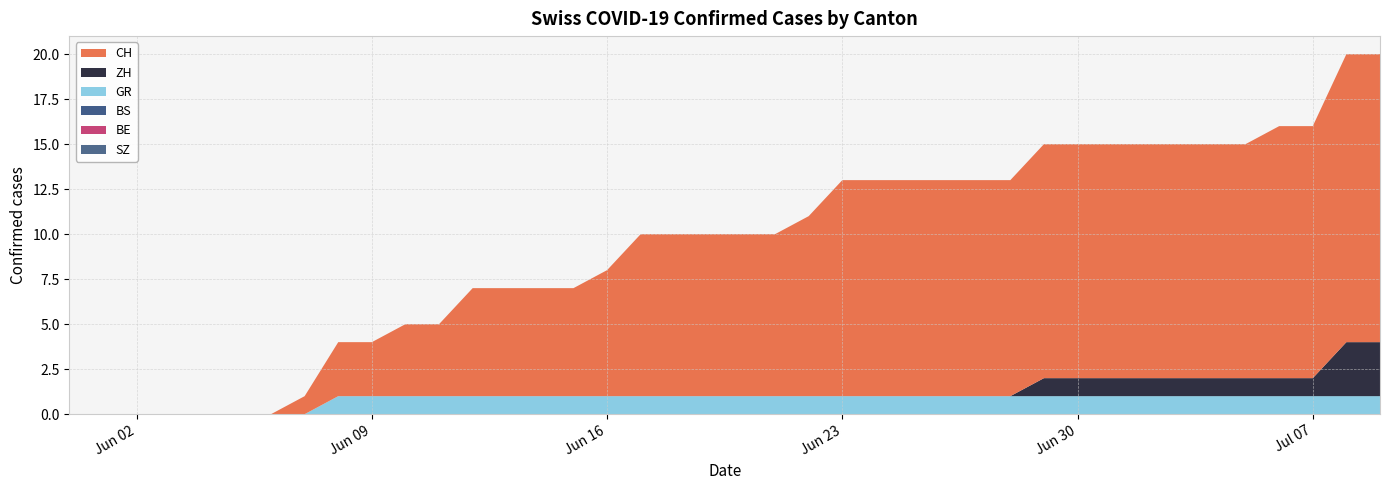

Reading left to right, list all the values displayed in this chart.

CH: 0	0	0	0	0	0	0	1	3	3	4	4	6	6	6	6	7	9	9	9	9	9	10	12	12	12	12	12	12	13	13	13	13	13	13	13	14	14	16	16
ZH: 0	0	0	0	0	0	0	0	0	0	0	0	0	0	0	0	0	0	0	0	0	0	0	0	0	0	0	0	0	1	1	1	1	1	1	1	1	1	3	3
BS: 0	0	0	0	0	0	0	0	0	0	0	0	0	0	0	0	0	0	0	0	0	0	0	0	0	0	0	0	0	0	0	0	0	0	0	0	0	0	0	0
BE: 0	0	0	0	0	0	0	0	0	0	0	0	0	0	0	0	0	0	0	0	0	0	0	0	0	0	0	0	0	0	0	0	0	0	0	0	0	0	0	0
GR: 0	0	0	0	0	0	0	0	1	1	1	1	1	1	1	1	1	1	1	1	1	1	1	1	1	1	1	1	1	1	1	1	1	1	1	1	1	1	1	1
SZ: 0	0	0	0	0	0	0	0	0	0	0	0	0	0	0	0	0	0	0	0	0	0	0	0	0	0	0	0	0	0	0	0	0	0	0	0	0	0	0	0